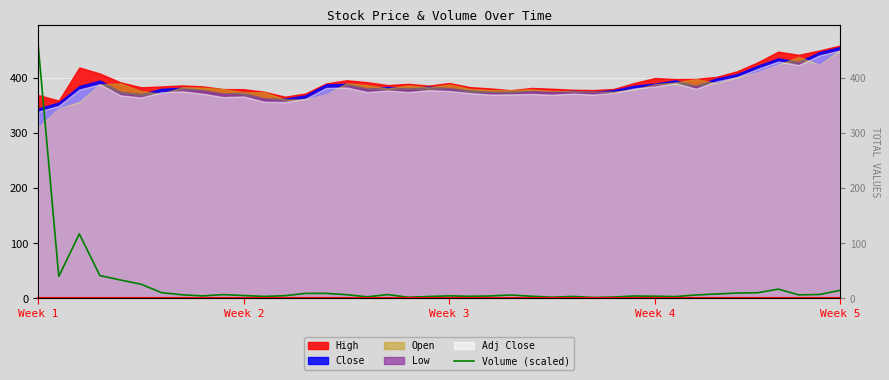

What is the difference between the values at Week 5 and 24?

29.5